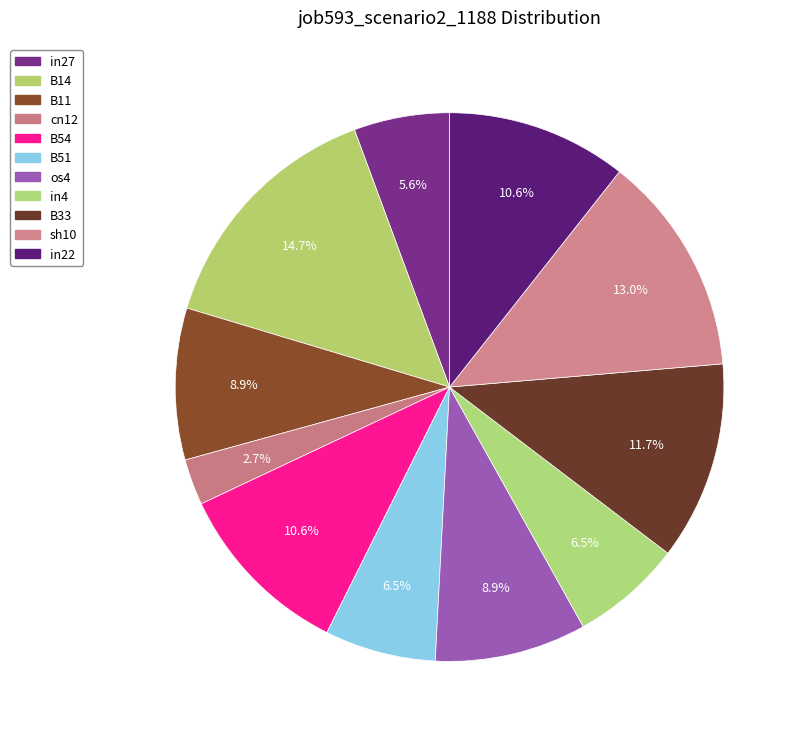

To the nearest percent, what is the difference between the B11 and sh10 slice percentages?

4%